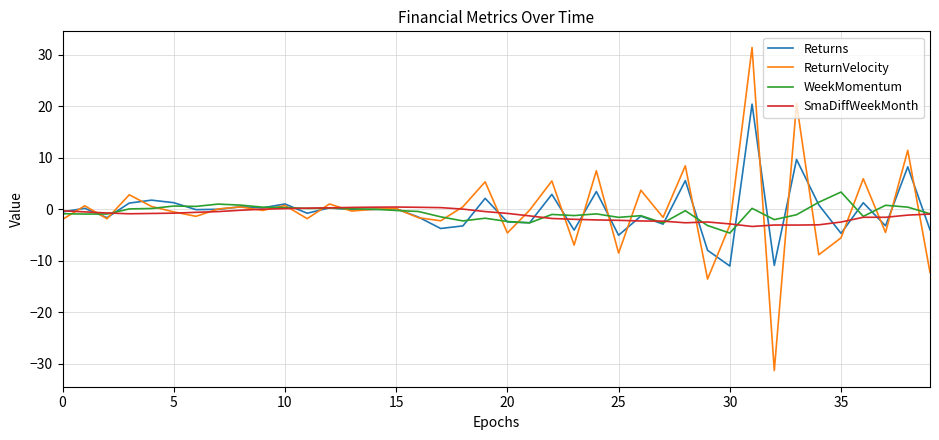

Which series has the largest range (max minus min)?

ReturnVelocity